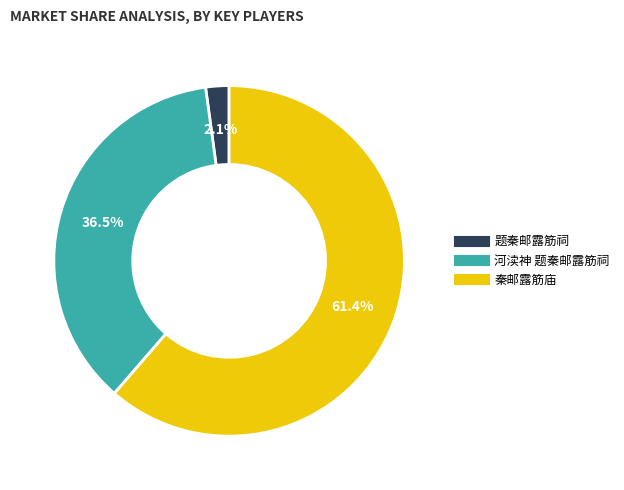

What is the smallest slice in the pie chart?

题秦邮露筋祠